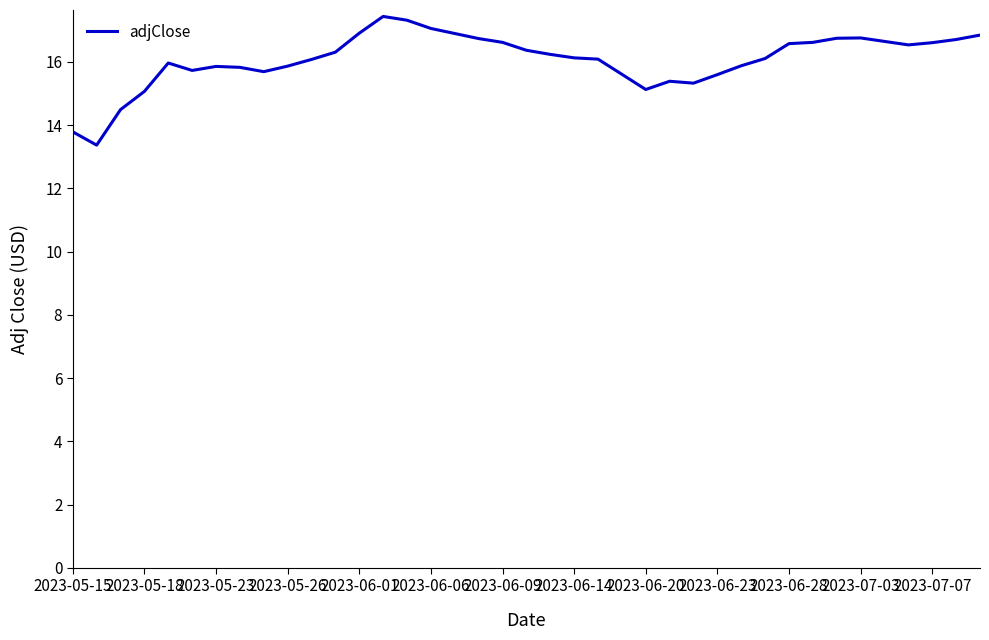

What is the greatest value displayed?

17.4